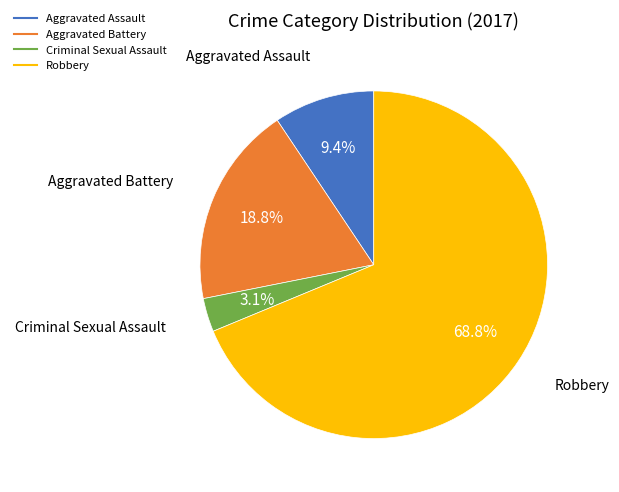

The Aggravated Assault slice represents 23% of the pie. True or false?

False